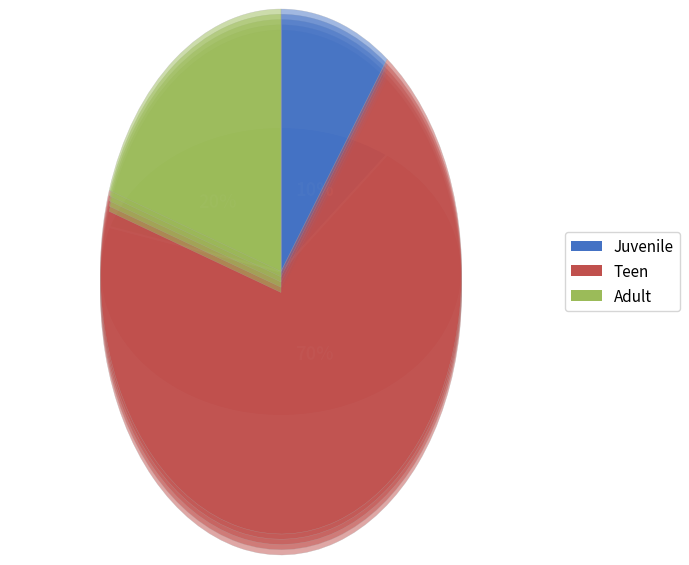

To the nearest percent, what is the average slice percentage?

33%